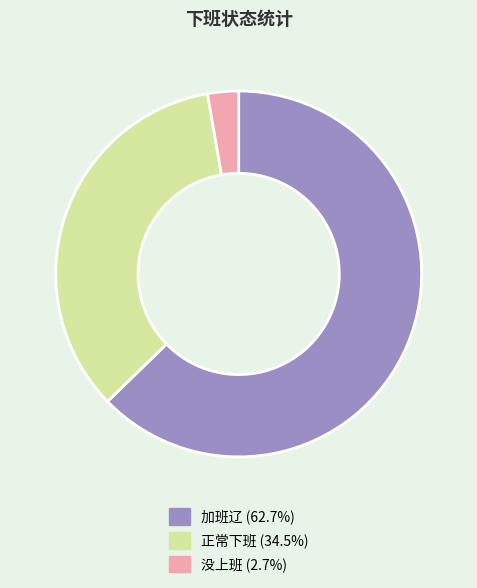

What is the smallest slice in the pie chart?

没上班